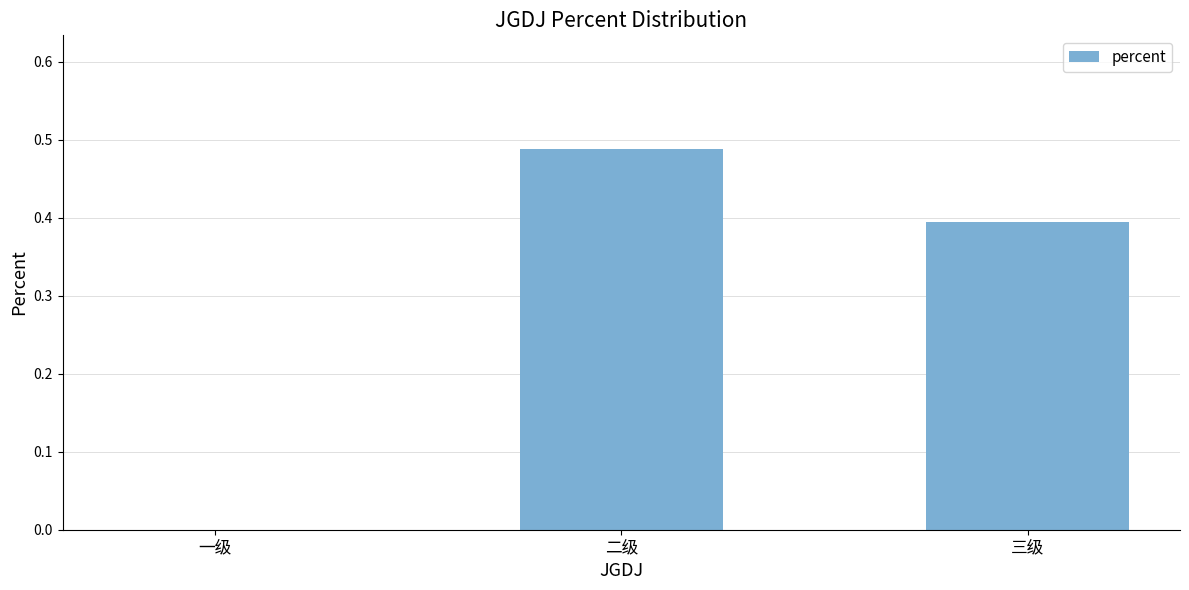

The chart shows a value of 0.1 at 二级. True or false?

False